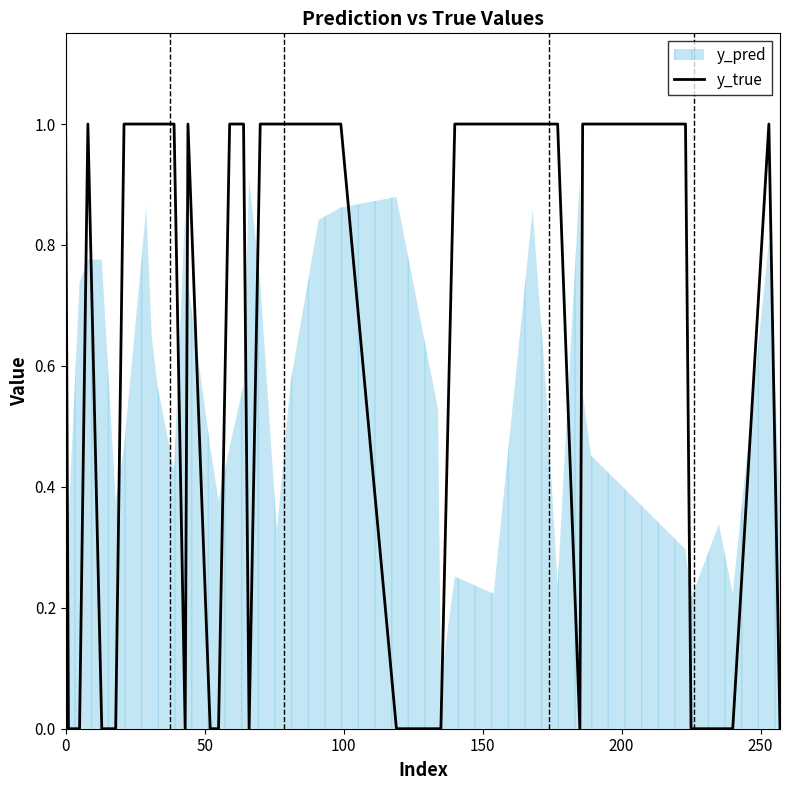

True or false: the data shows 0 at 24.

False